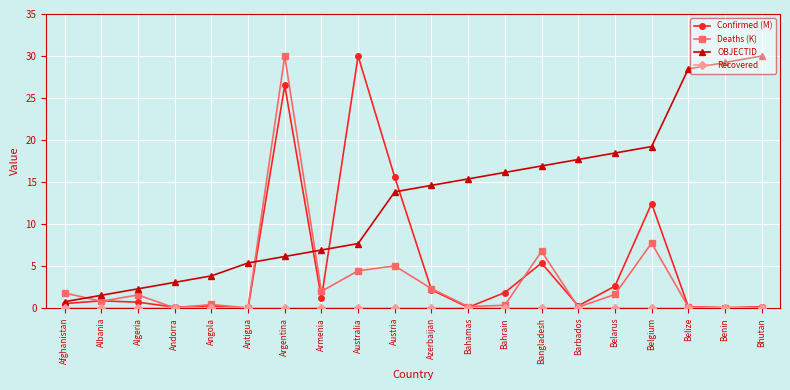

Between which two adjacent categories do OBJECTID and Deaths (K) first intersect?

Afghanistan and Albania